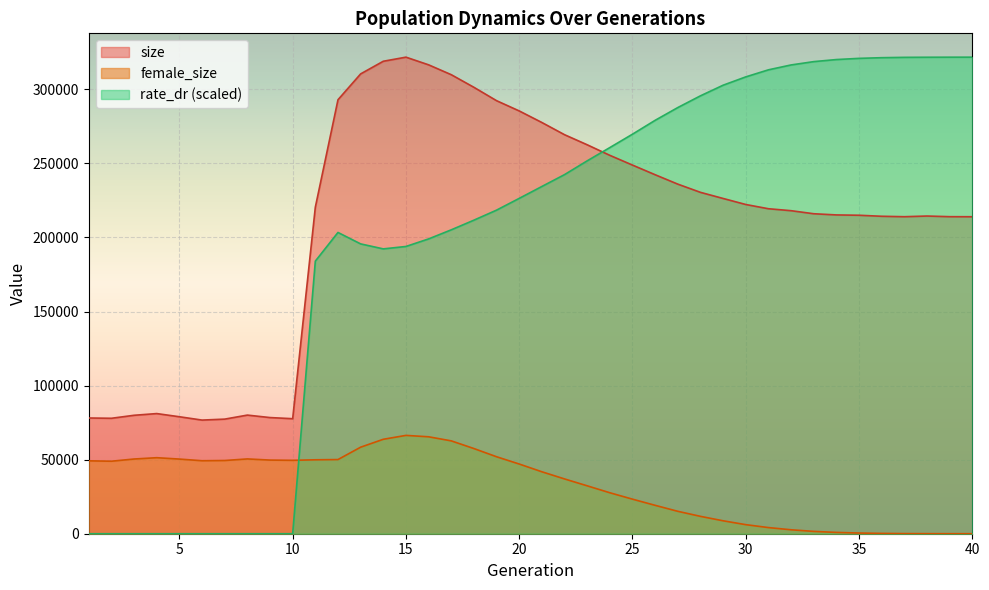

What is the value of the size point at the 23rd from the left?

262573.0